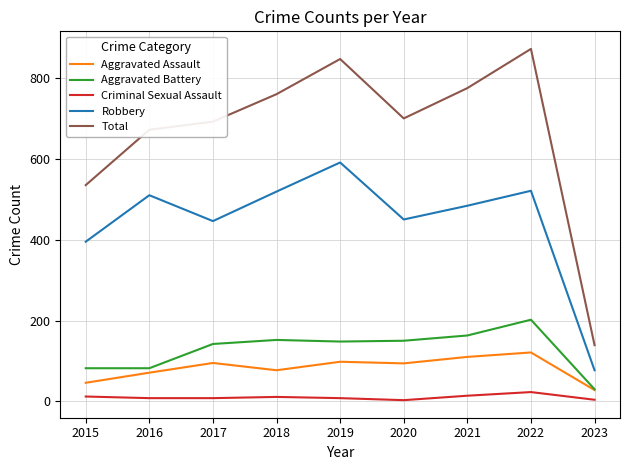

What is the highest value of the Aggravated Assault series?

121